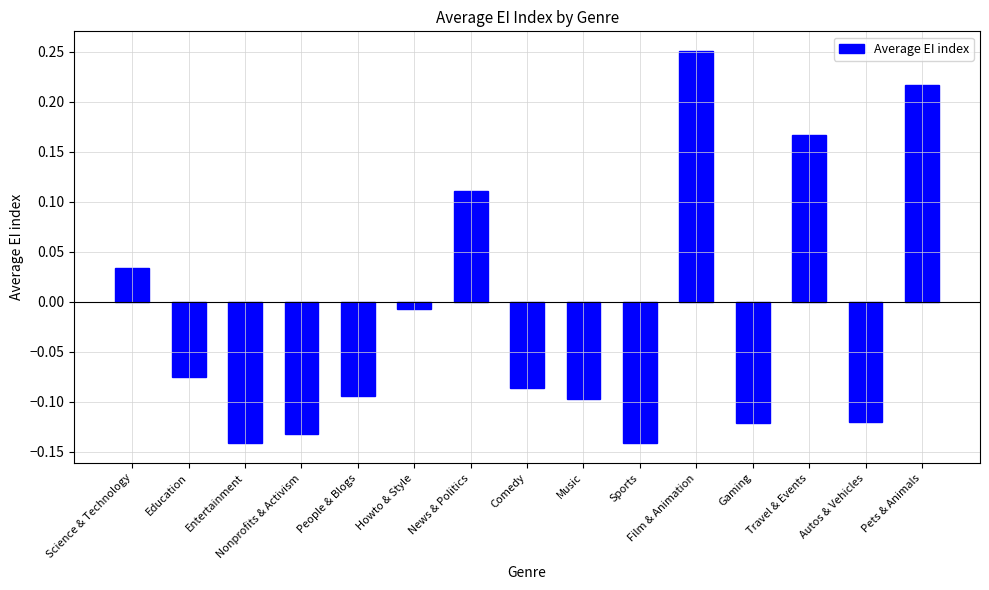

How many distinct data groups are displayed?

1